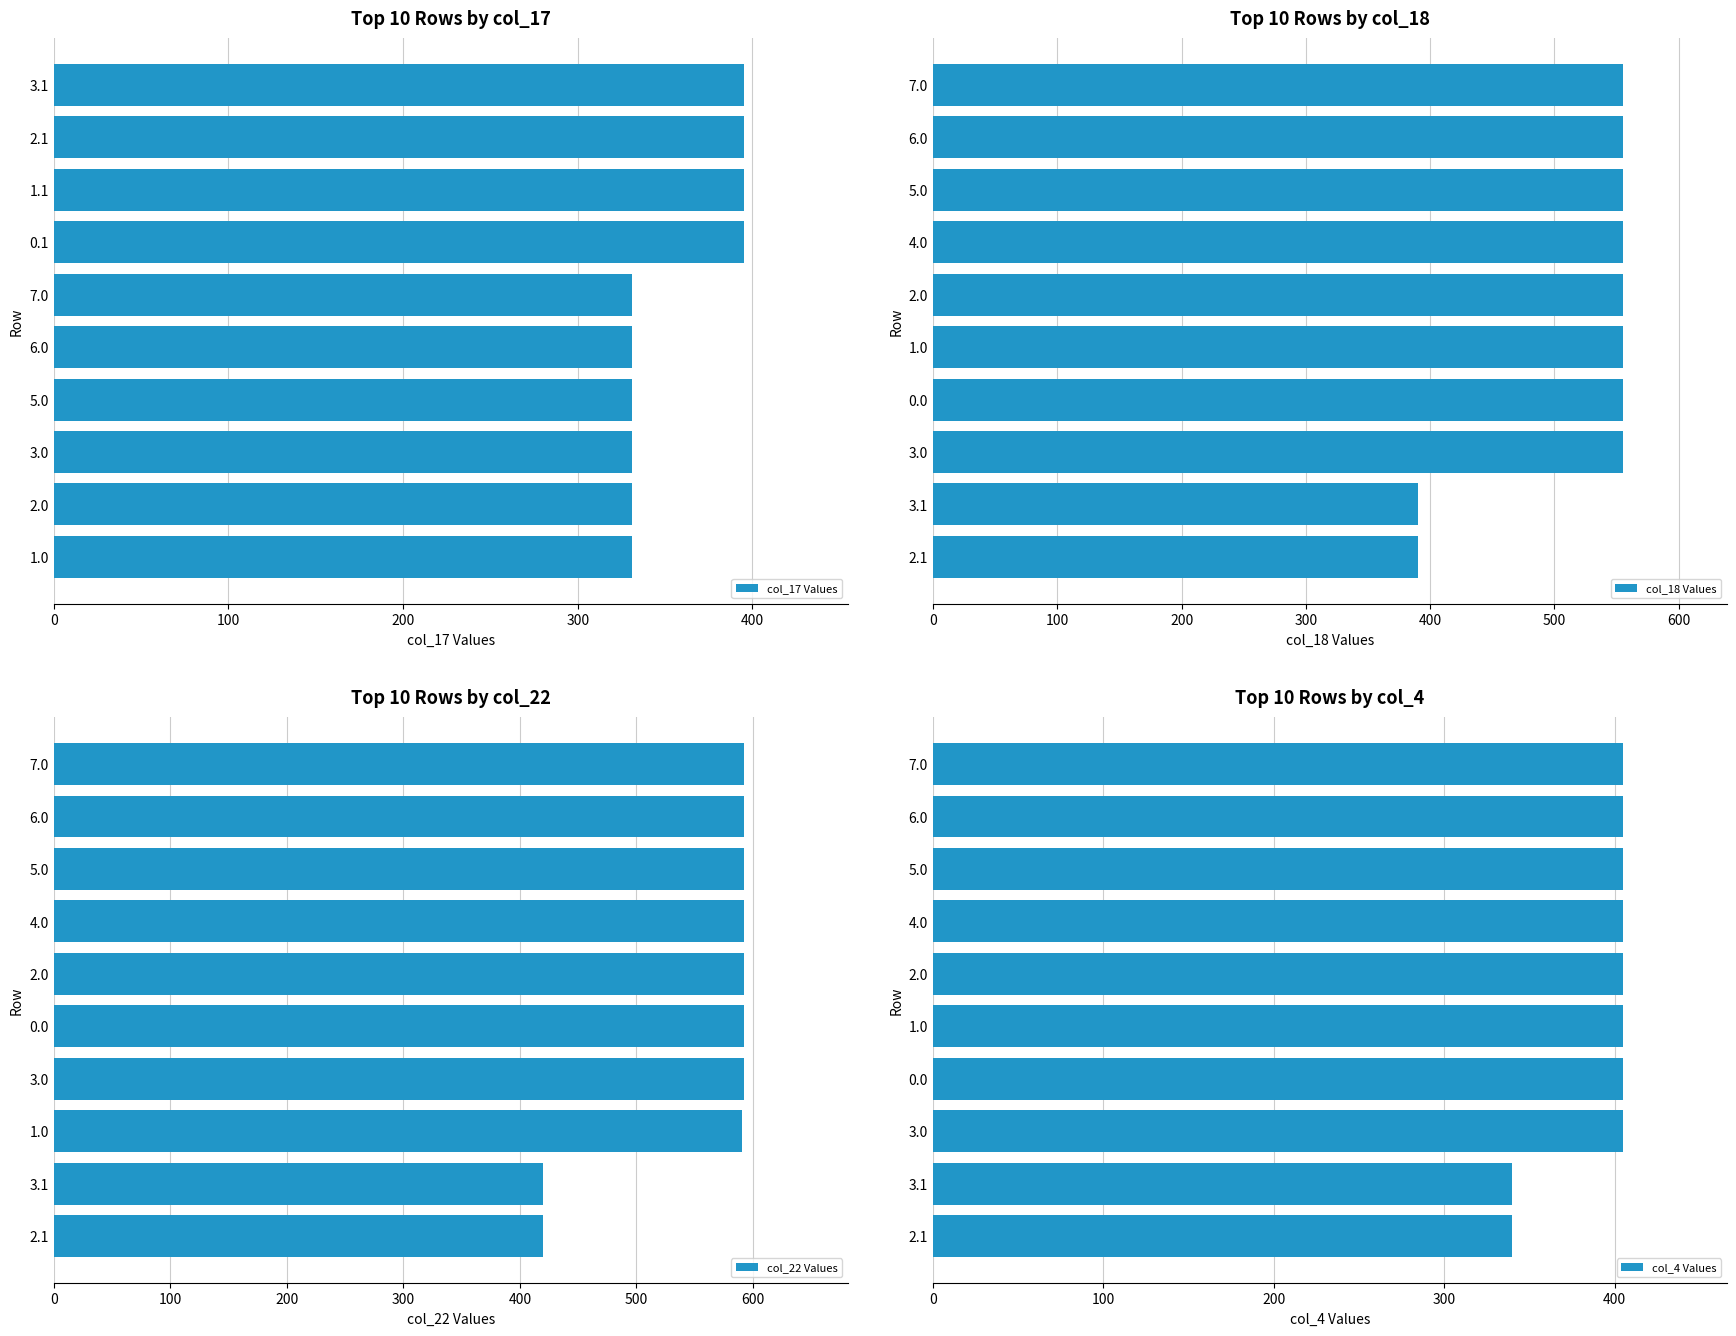

Which series has the largest total across all categories?

col_22 Values